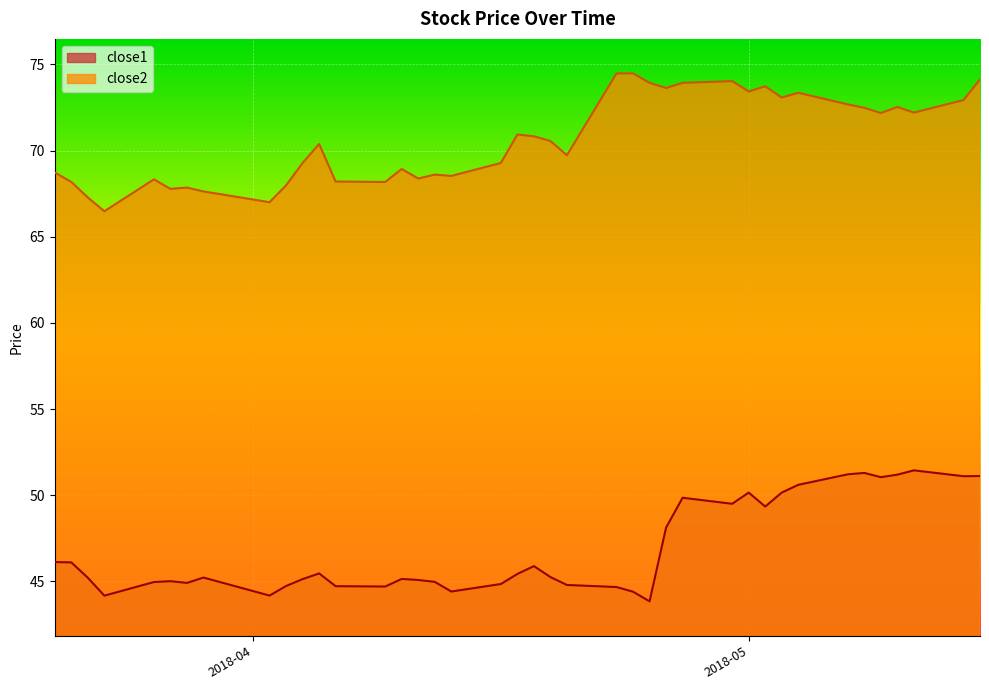

What position from the right is 2018-04-02?

32